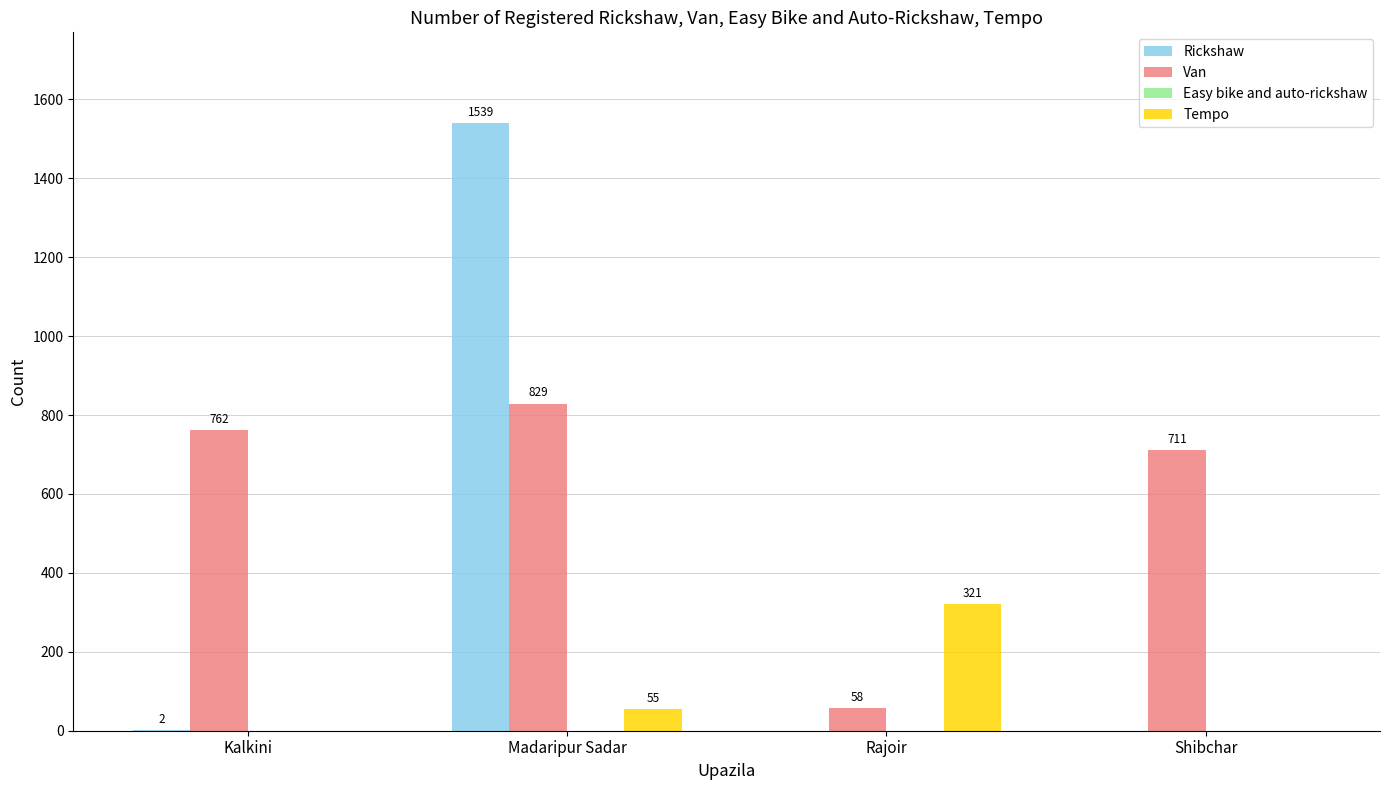

What is the sum of all Rickshaw values?

1541